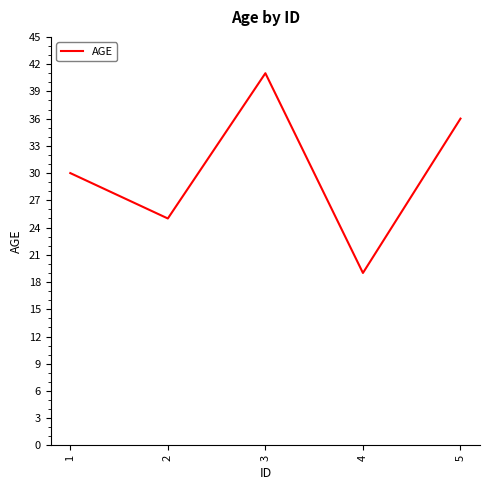

Reading right to left, list all the values displayed in this chart.

5=36	4=19	3=41	2=25	1=30